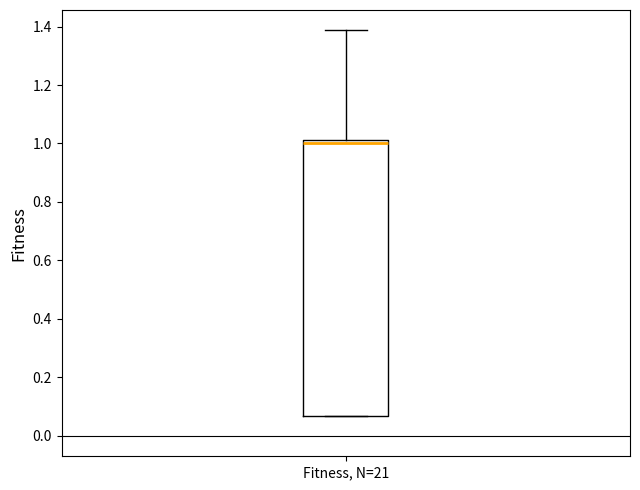

Transcribe this box plot: give where the median line is, the range the box spans, and where the two whiskers end, as read against the y-axis. The values are not printed on the chart, so give them approximately, as read against the axis.

median 1.00, box 0.08 to 1.02, whiskers 0.08 to 1.38